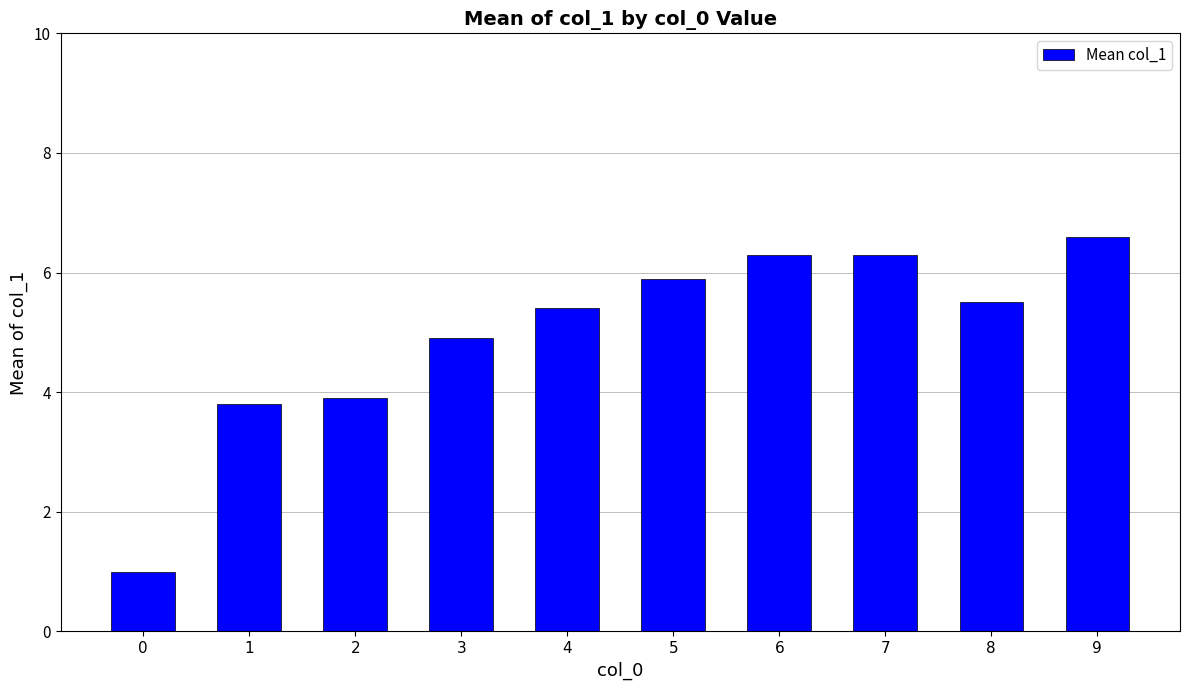

Reading left to right, extract all data points from this chart.

0=1.0	1=3.8	2=3.9	3=4.9	4=5.4	5=5.9	6=6.3	7=6.3	8=5.5	9=6.6